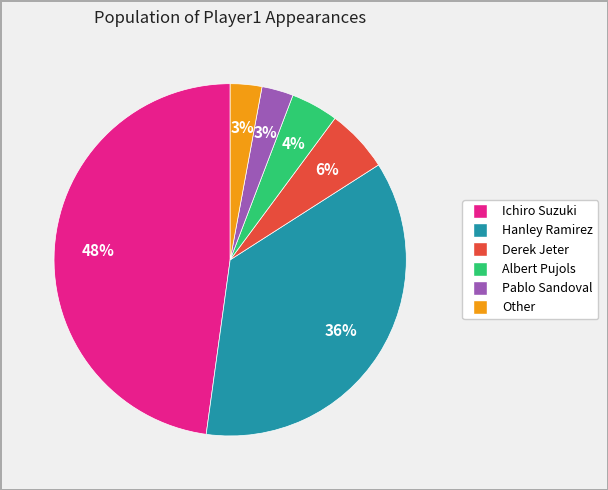

How many slices are in this pie chart?

6